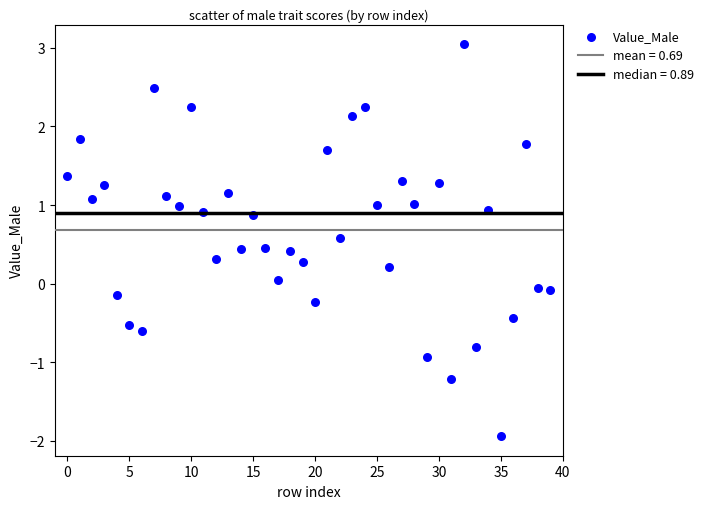

What is the range of Y values (max minus min)?

5.0